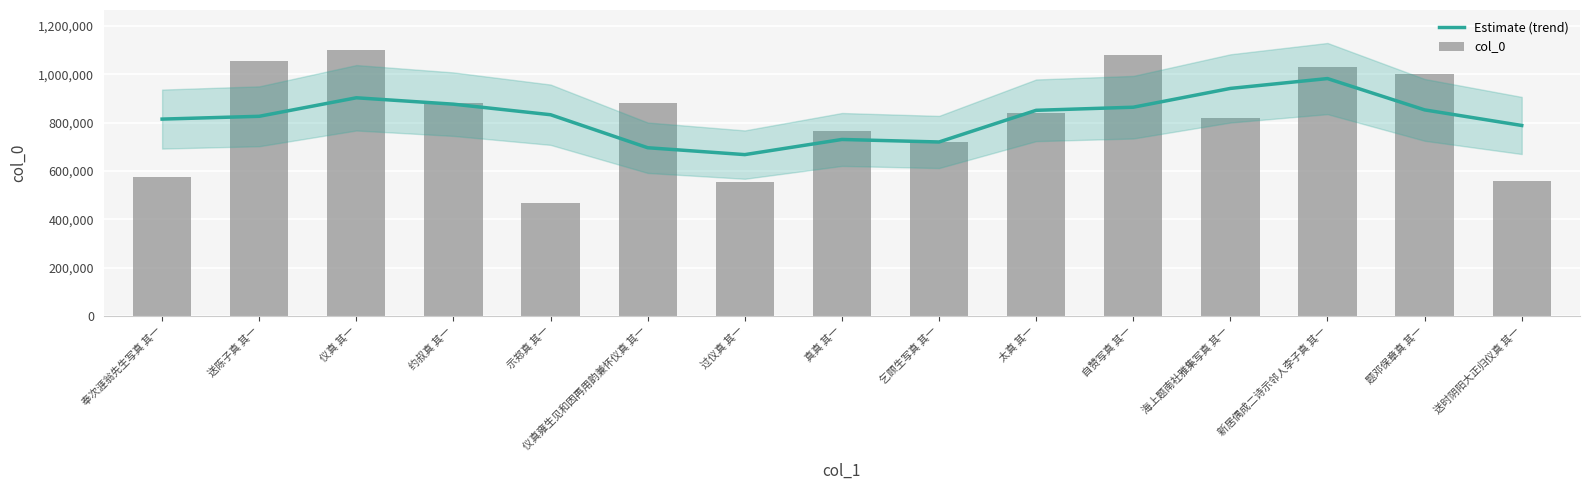

How many groups of bars are there?

15